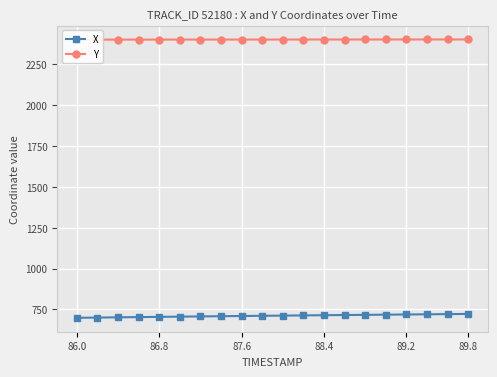

The X series shows 995.0 at 87.6. True or false?

False